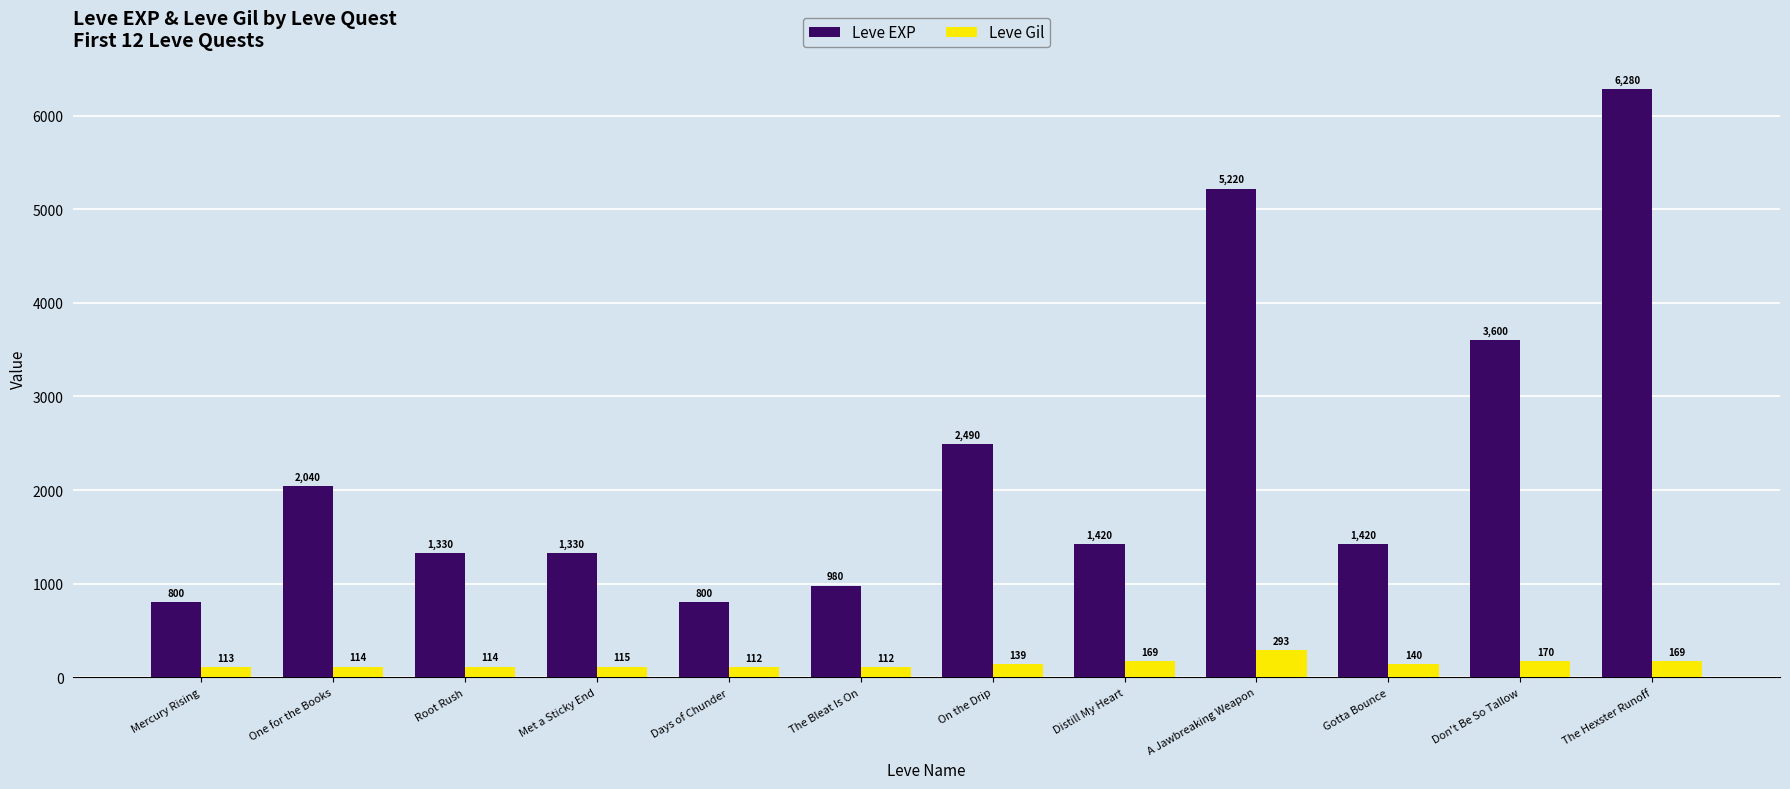

What is the value of the Leve Gil bar at the 2nd from the left?

114